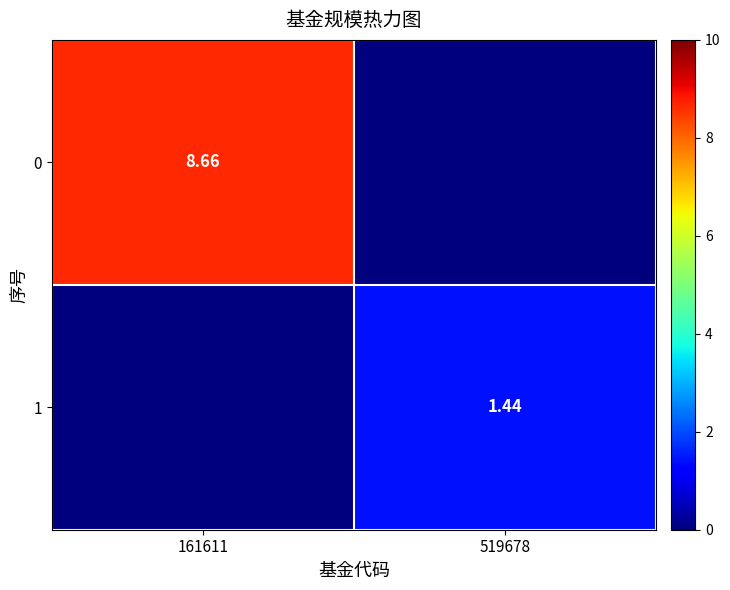

Which category has the highest value across all series?

161611